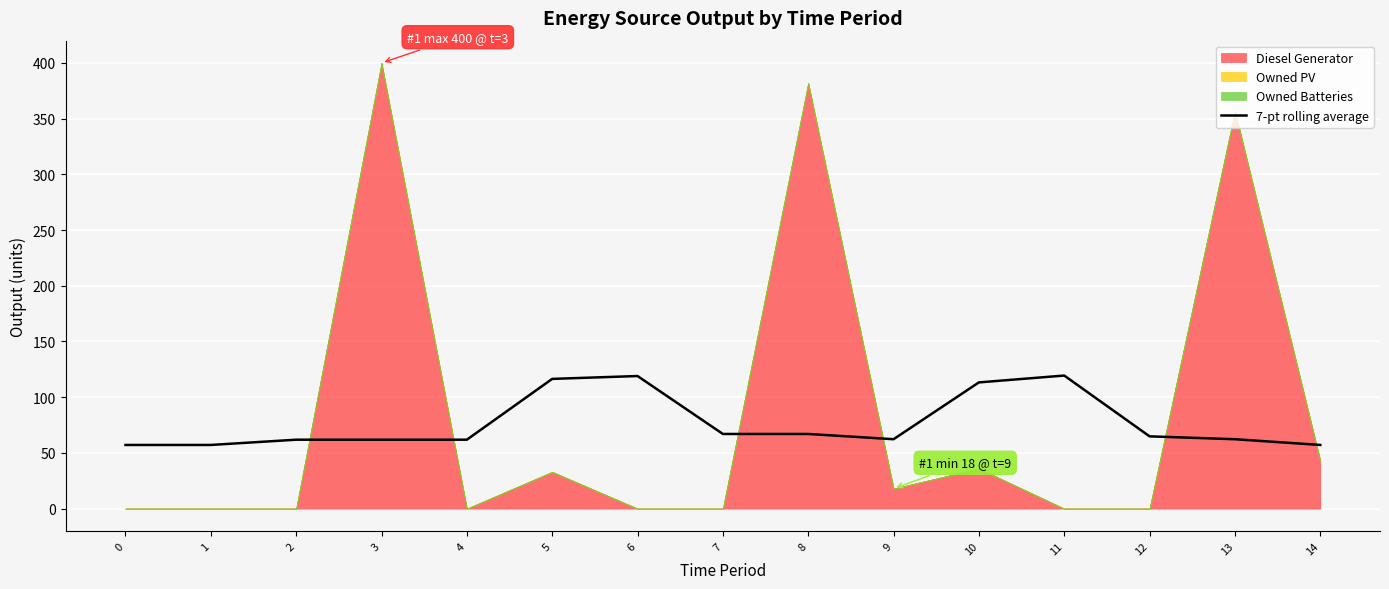

Read the value at 5.

116.4